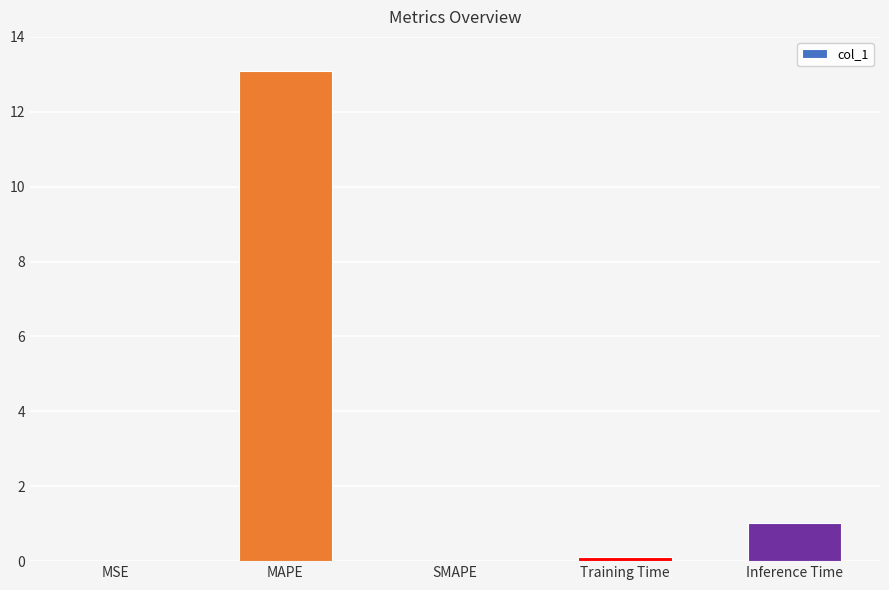

What is the greatest value displayed?

13.1